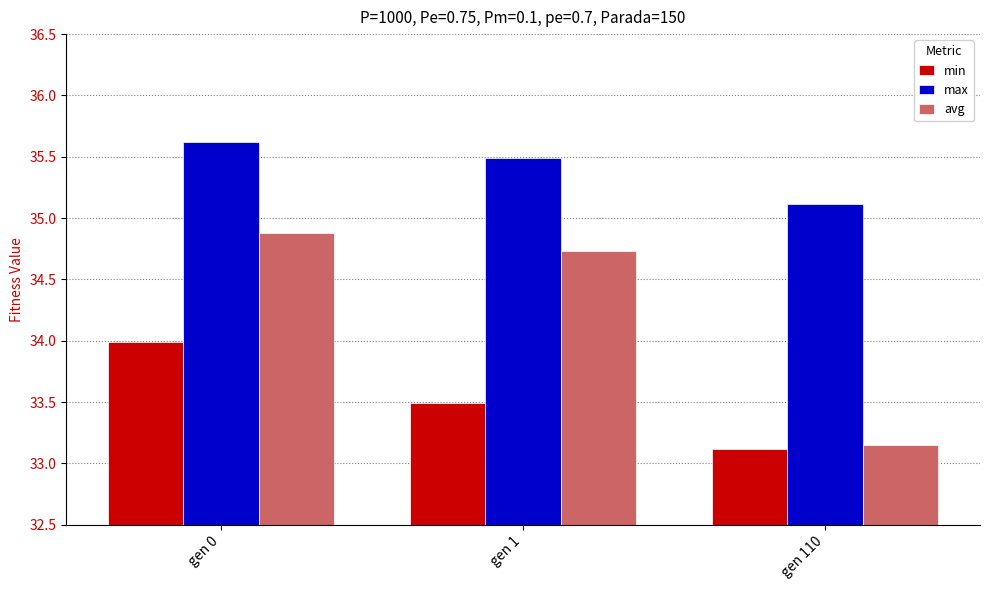

At which category is the sum across all series the highest?

gen 0